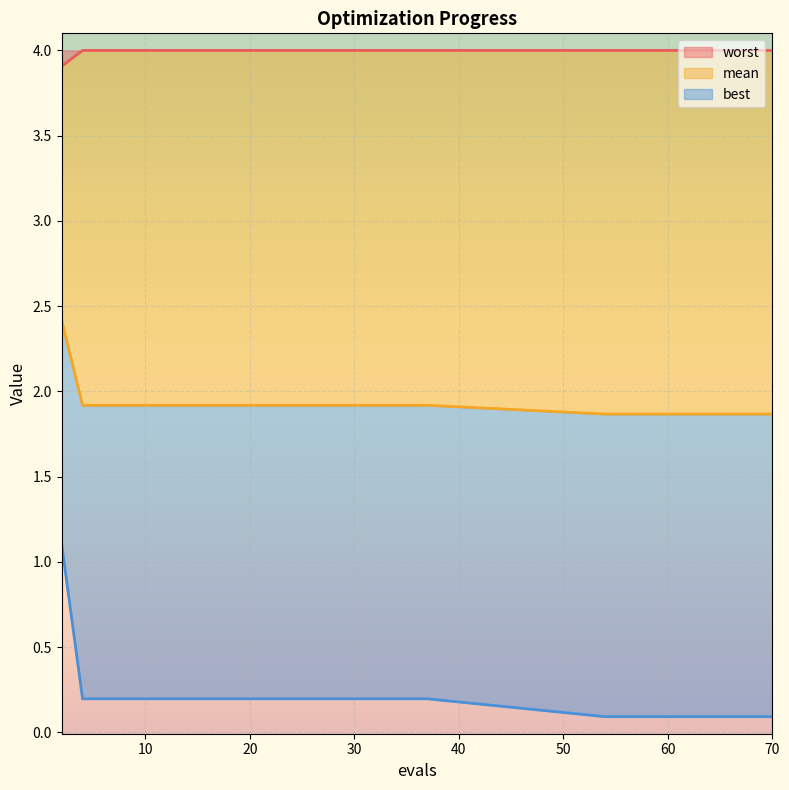

Which has a higher value, 14 or 58?

14